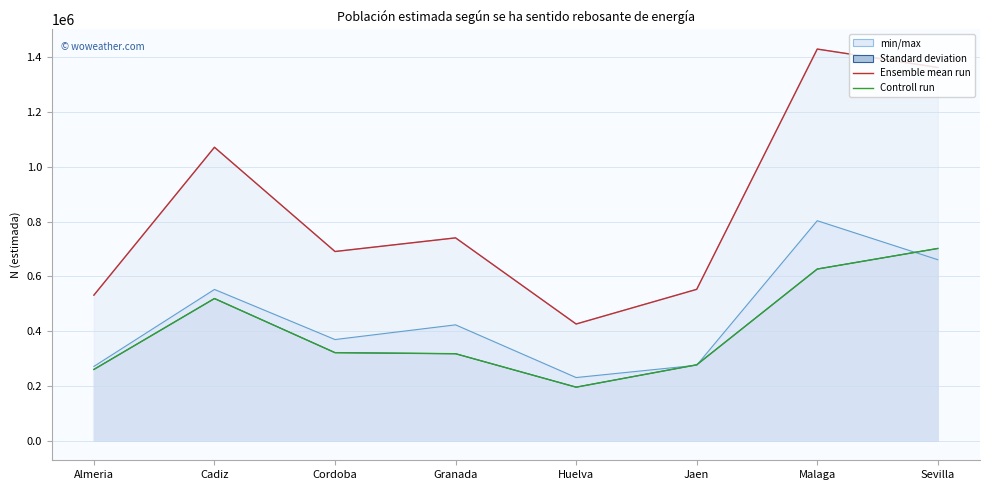

Reading left to right, extract all data points from this chart.

Ensemble mean run: Almeria=531700	Cadiz=1071787	Cordoba=691054	Granada=740852	Huelva=426231	Jaen=552845	Malaga=1430506	Sevilla=1363240
Controll run: Almeria=260298	Cadiz=519297	Cordoba=321574	Granada=317690	Huelva=195552	Jaen=277223	Malaga=626990	Sevilla=702191